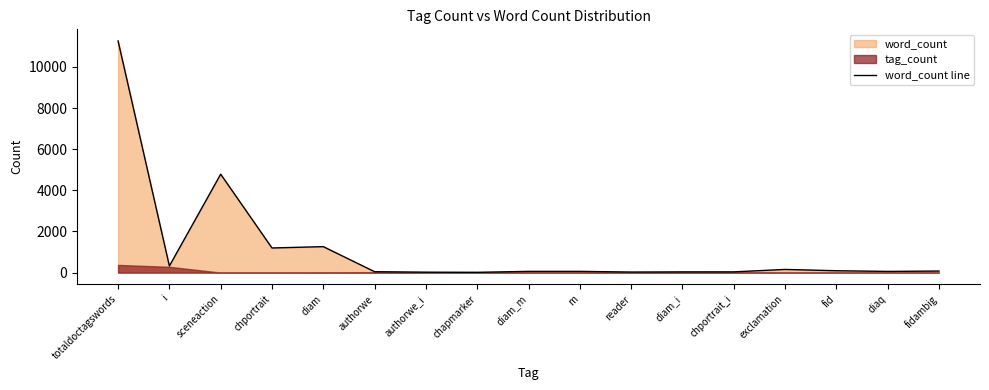

What is the difference between the values at diam_m and sceneaction?

4723